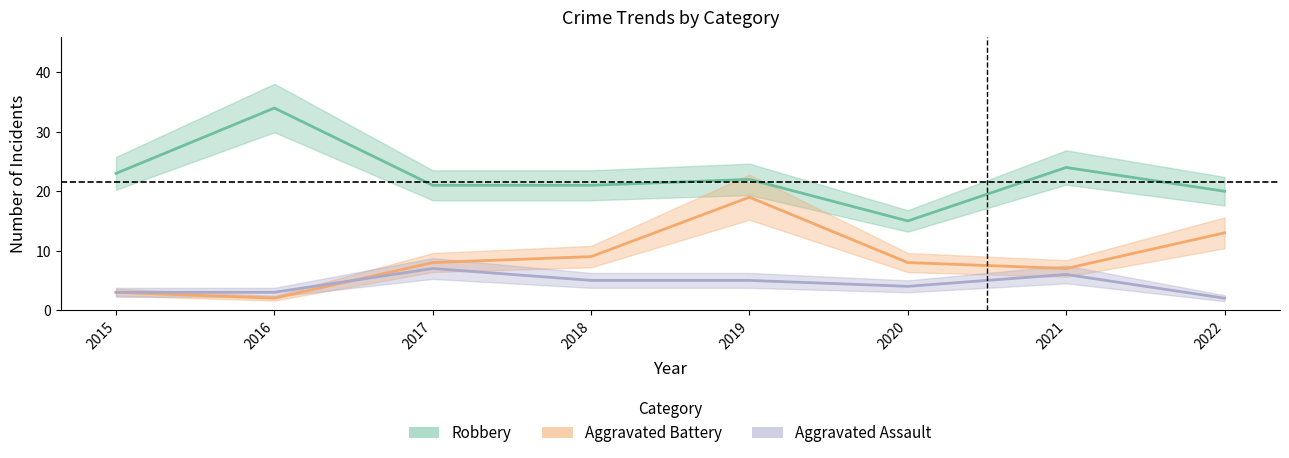

Where is Aggravated Battery nearest to the value 10?

2018